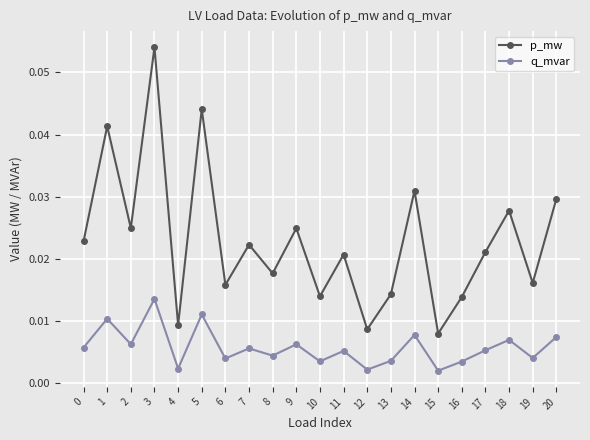

True or false: p_mw and q_mvar cross at least once.

False